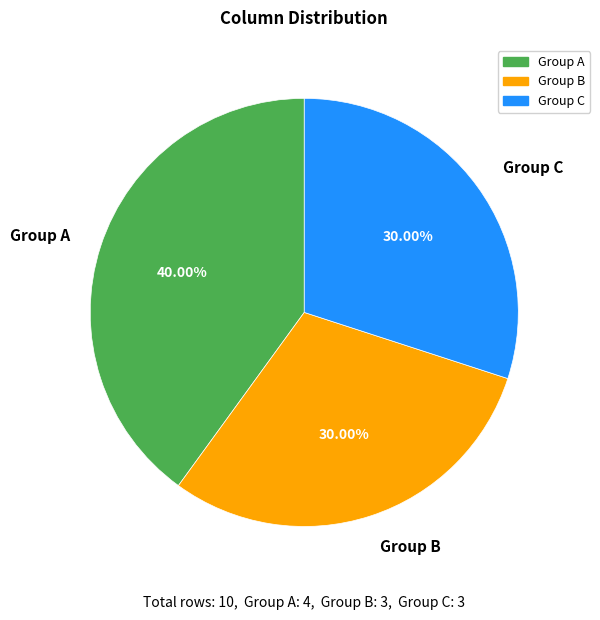

How many slices are in this pie chart?

3